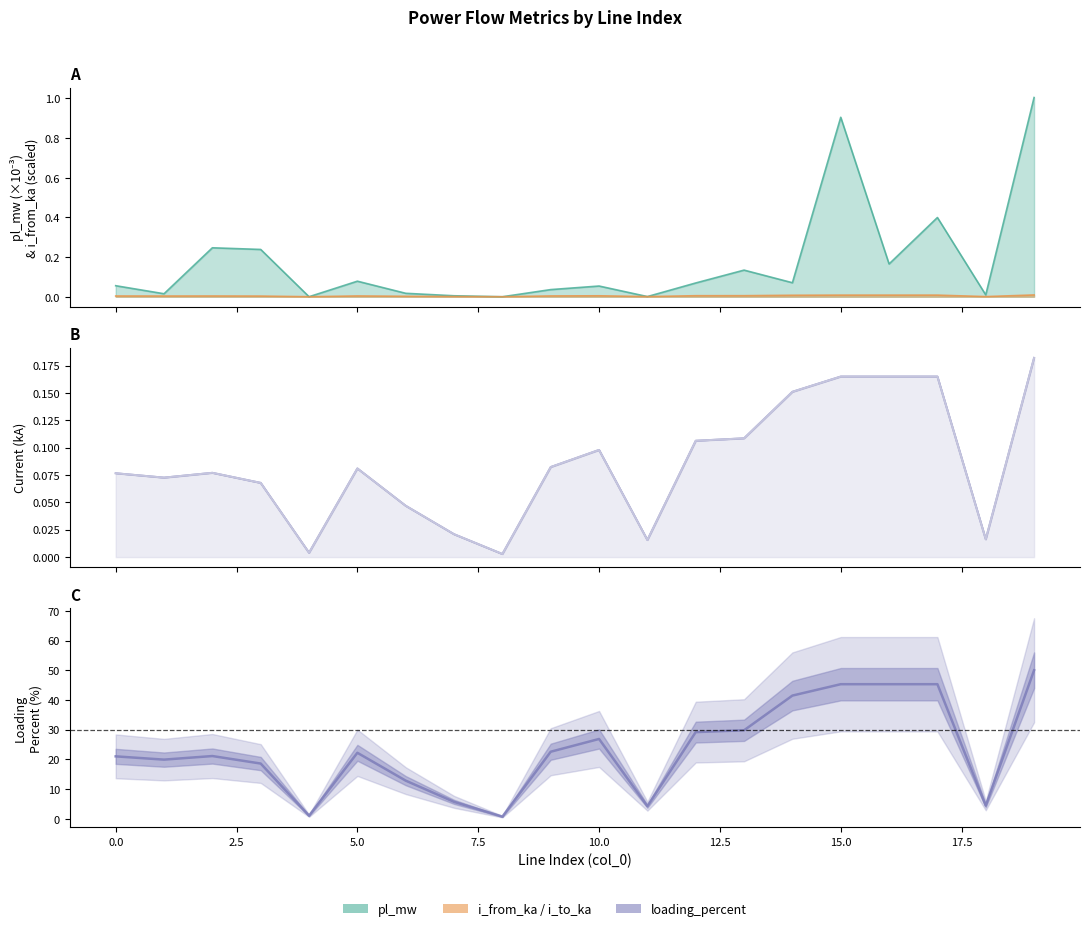

What is the greatest value displayed?

50.0